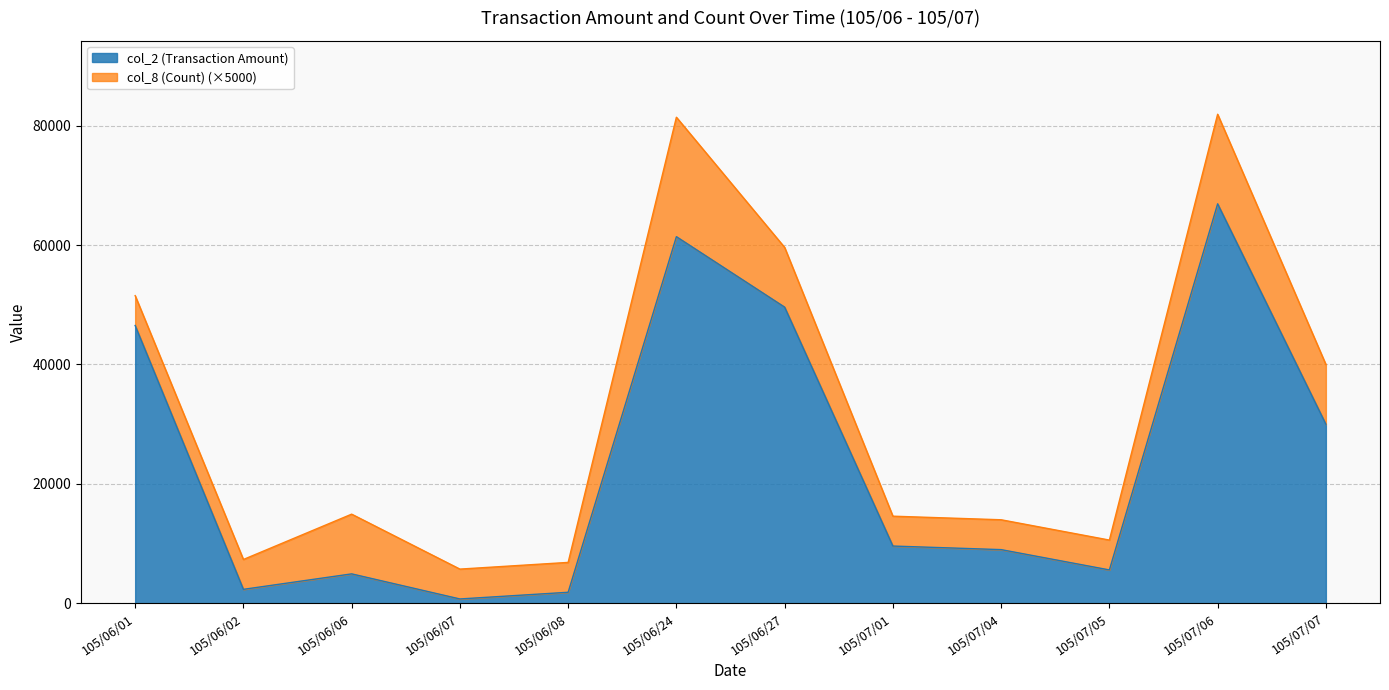

True or false: the data has more than 0 interior local peaks.

True